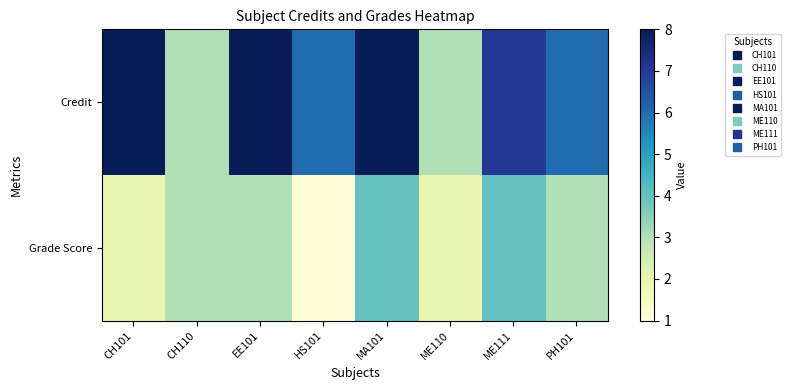

Which series changed the most between CH110 and PH101?

Credit